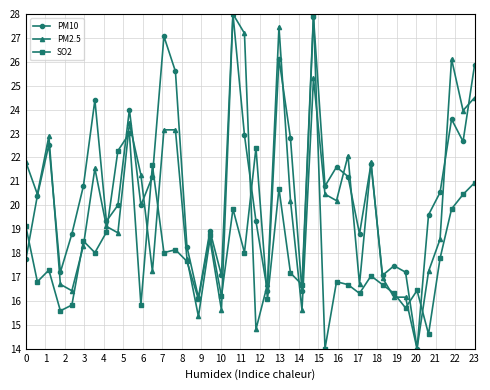

True or false: PM2.5 and PM10 intersect in this chart.

True